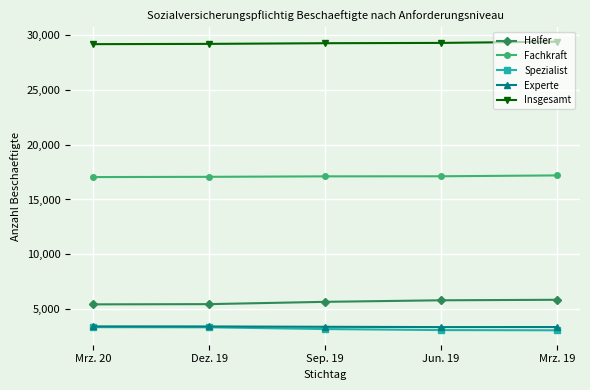

What is the label of the 1st point from the left?

Mrz. 20